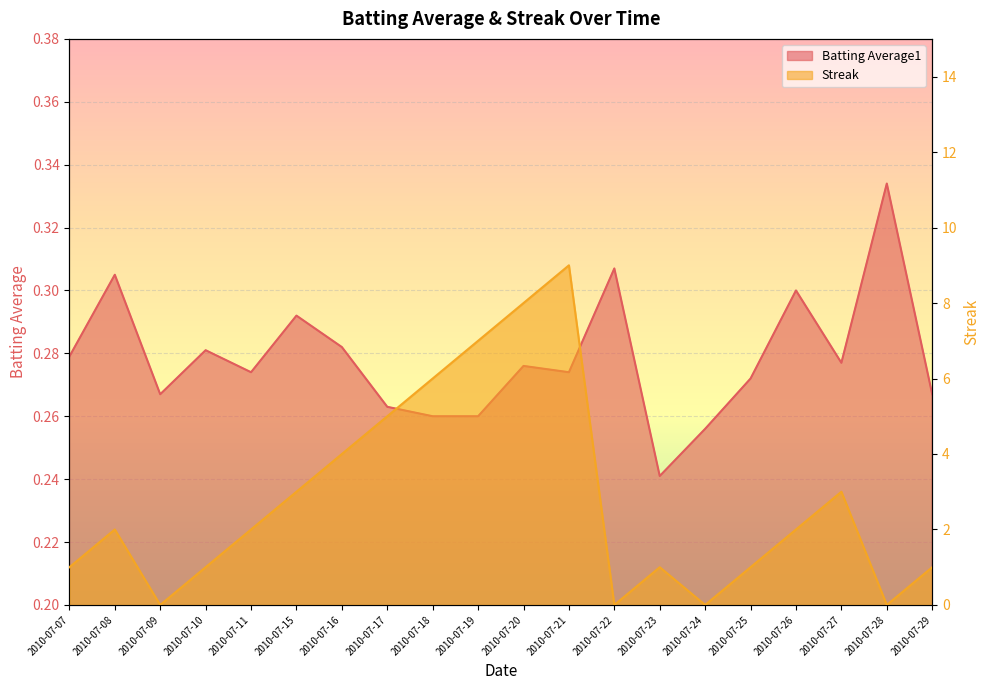

Where is Batting Average1 nearest to the value 0?

2010-07-23